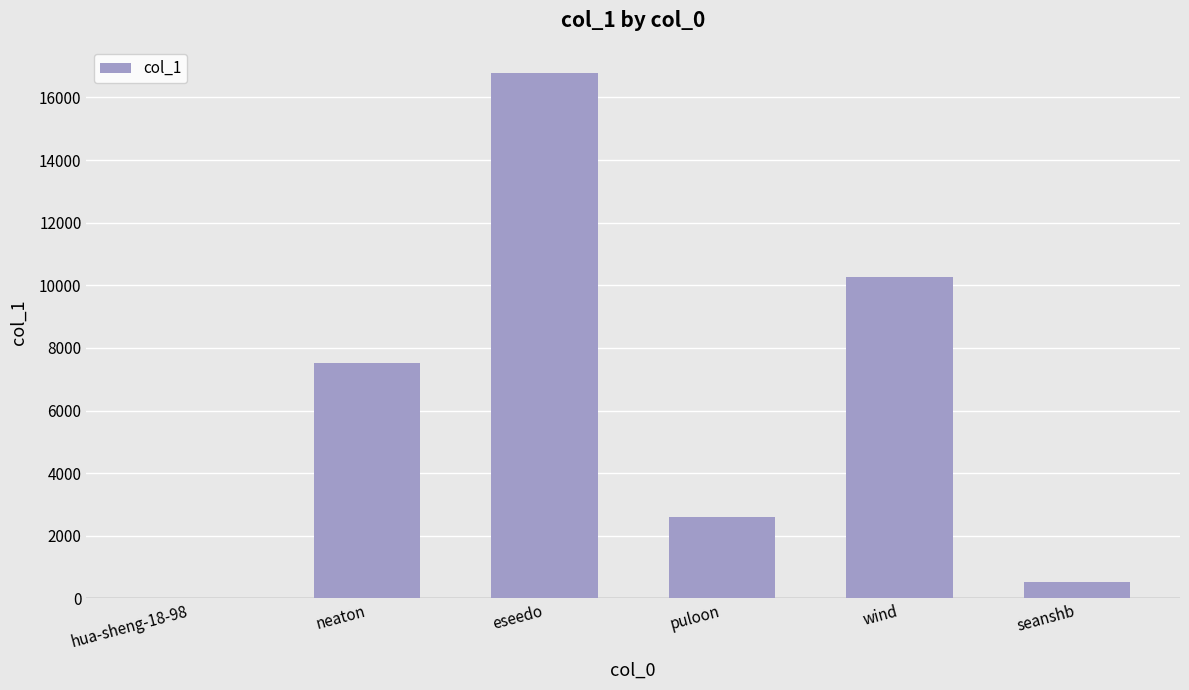

Reading right to left, transcribe all the data shown in this chart.

seanshb=518	wind=10283	puloon=2600	eseedo=16791	neaton=7533	hua-sheng-18-98=9